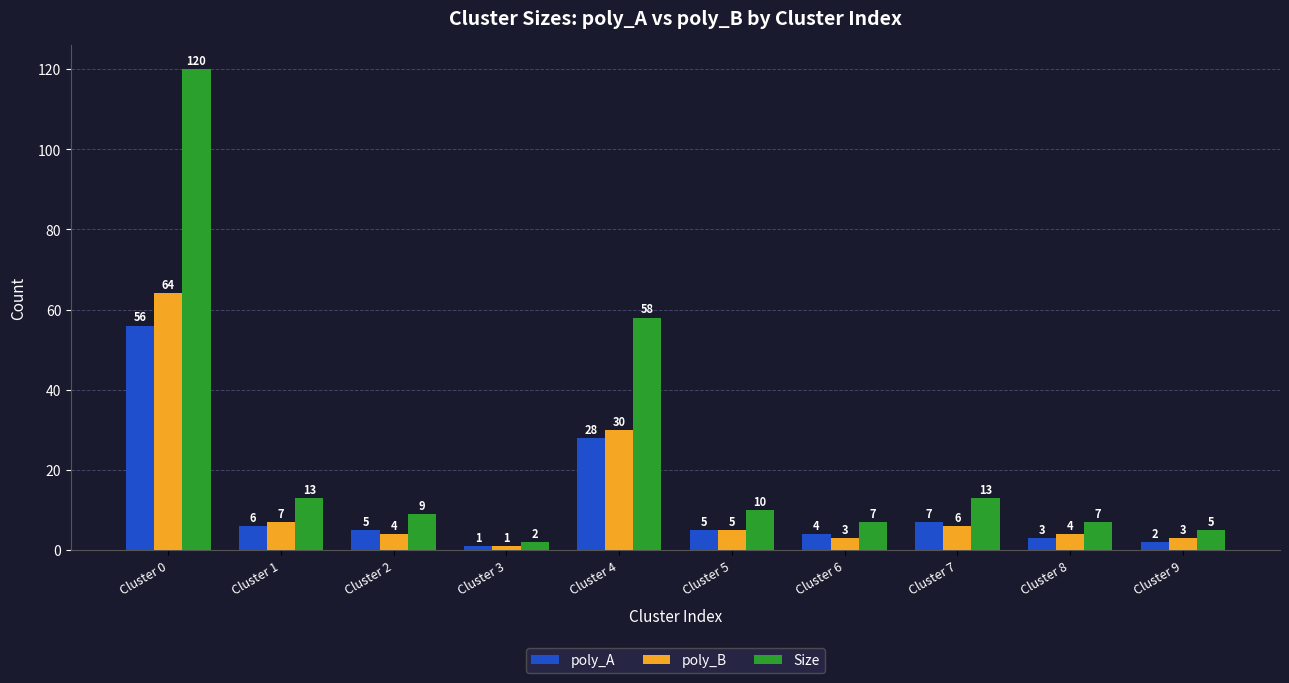

Reading left to right, list all the values displayed in this chart.

poly_A: 56	6	5	1	28	5	4	7	3	2
poly_B: 64	7	4	1	30	5	3	6	4	3
Size: 120	13	9	2	58	10	7	13	7	5